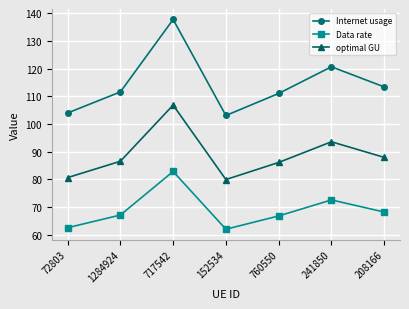

What is the average value of the Internet usage series?

114.5